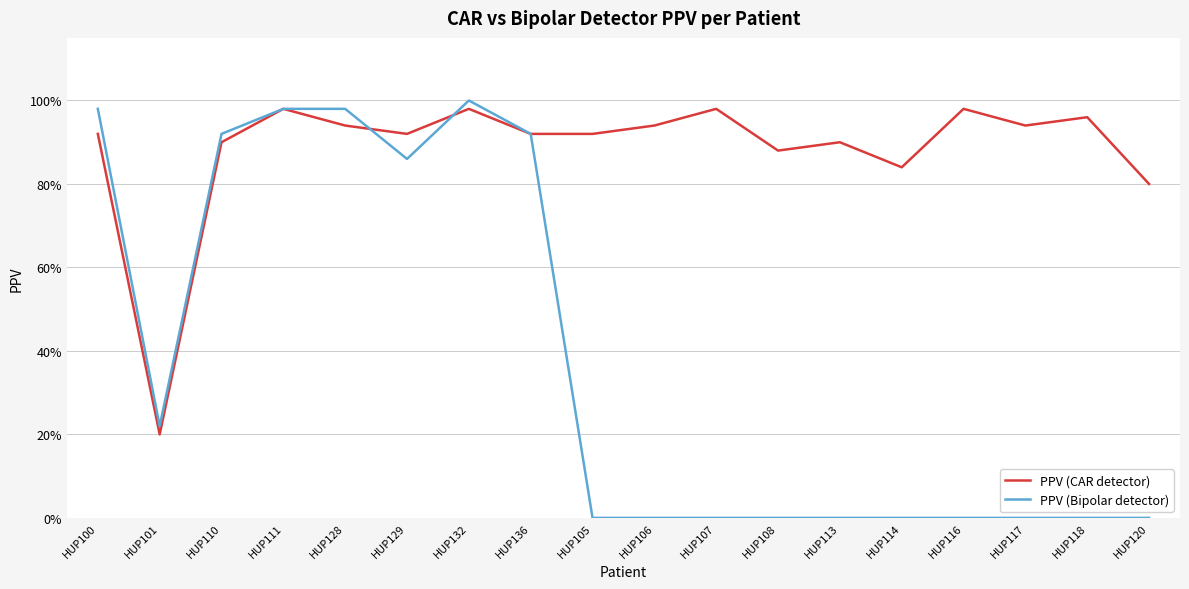

Is this an area chart (filled region under the line)?

No